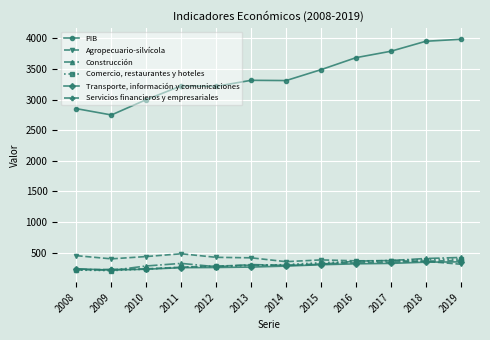

Between 2008 and 2018, which series saw the biggest shift?

PIB